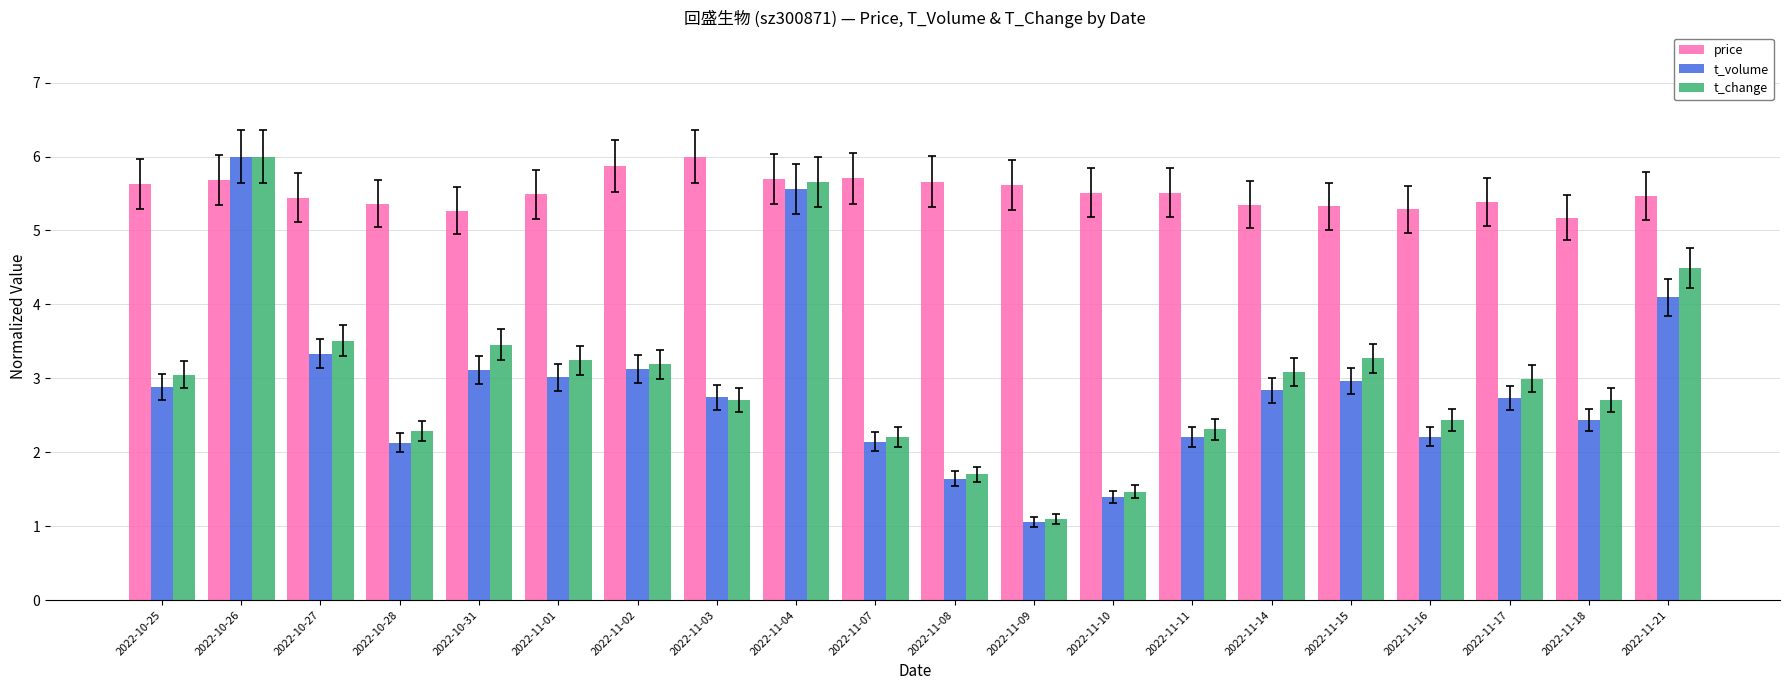

Which series has the largest range (max minus min)?

t_volume